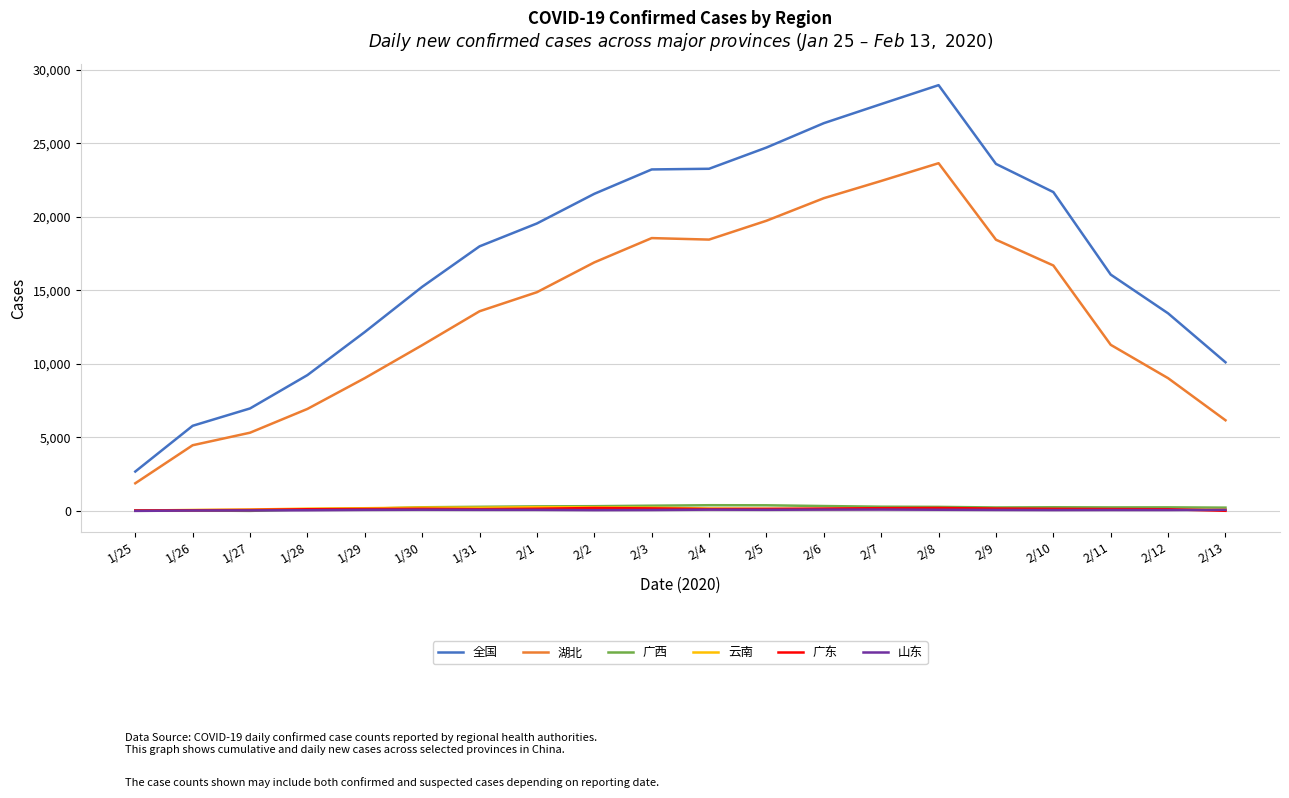

At which category does the chart reach its peak across all series?

2/8